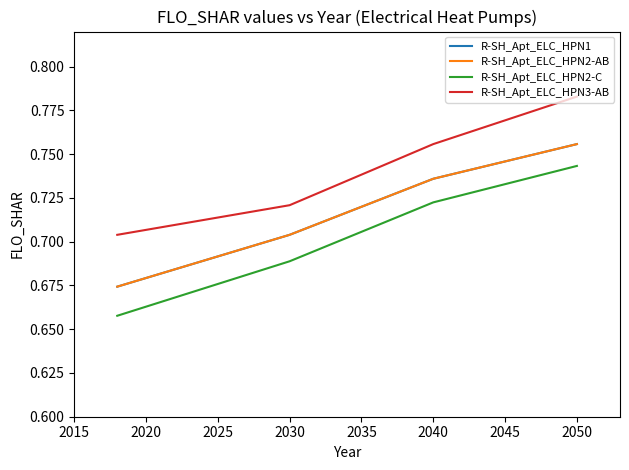

True or false: R-SH_Apt_ELC_HPN2-AB has more than 2 interior local peaks.

False